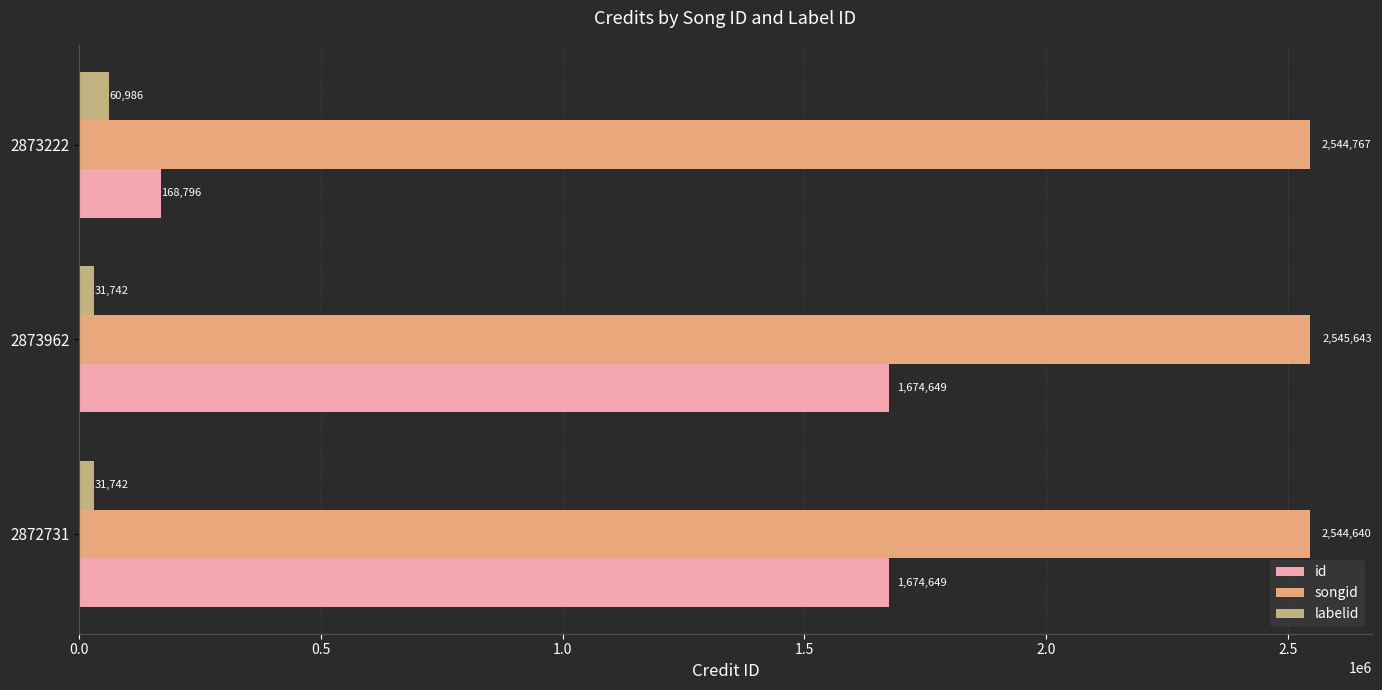

List the labels in order of songid value, smallest first.

2872731, 2873222, 2873962